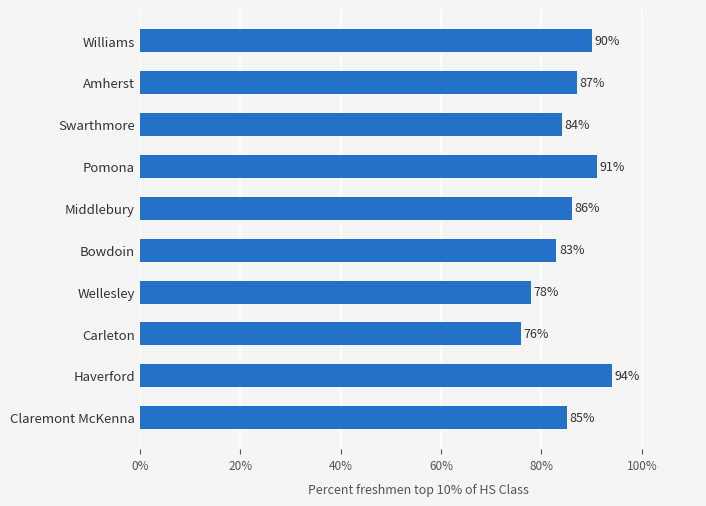

Are the bars horizontal?

Yes